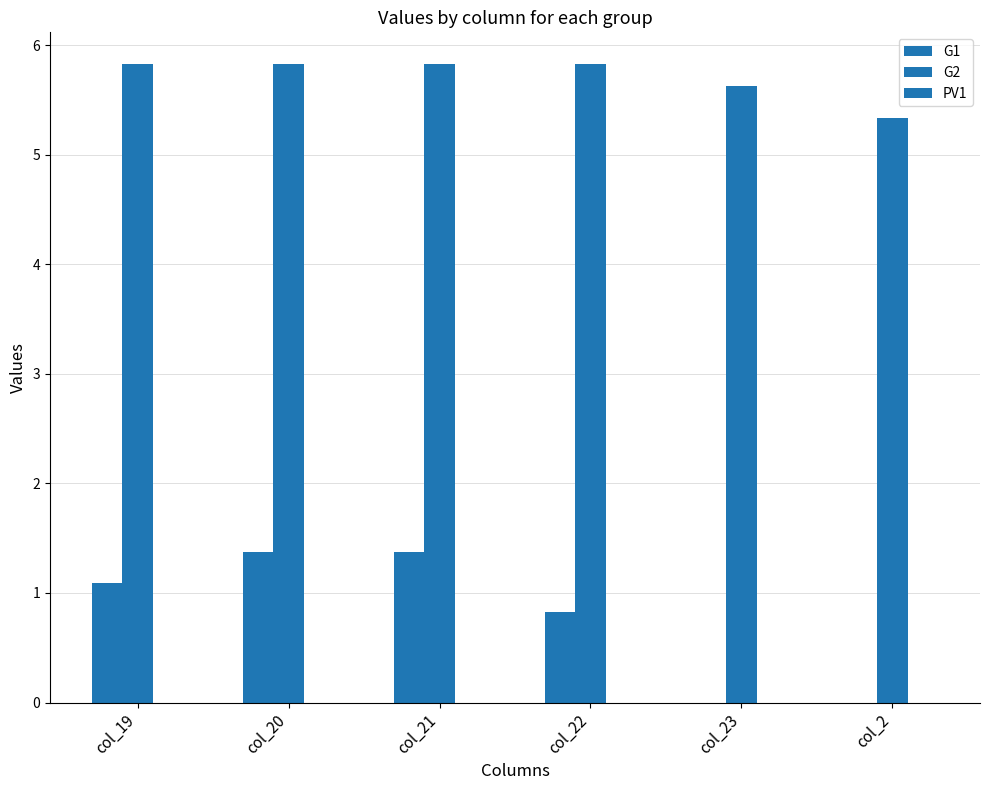

What is the total value across all series at col_23?

5.6